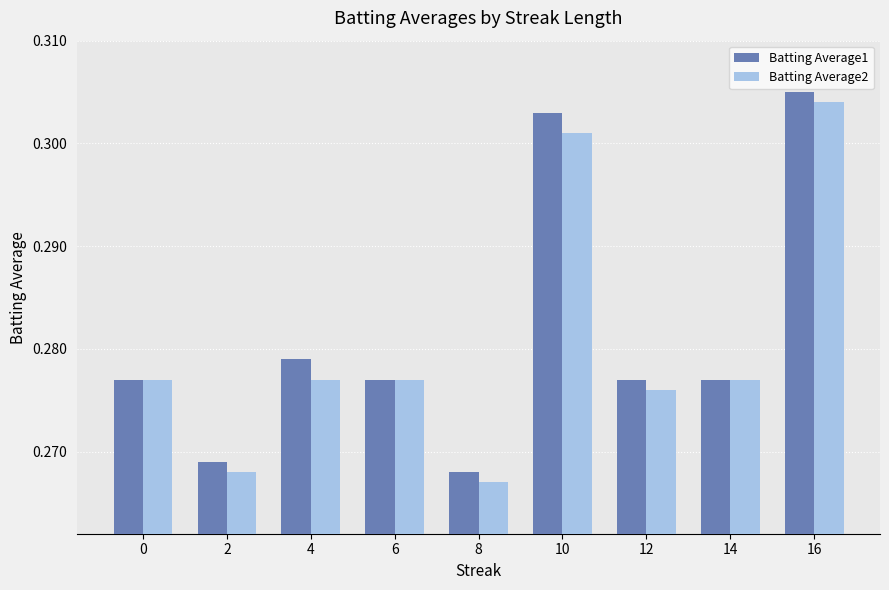

Rank the series by their maximum value, from highest to lowest.

Batting Average1, Batting Average2